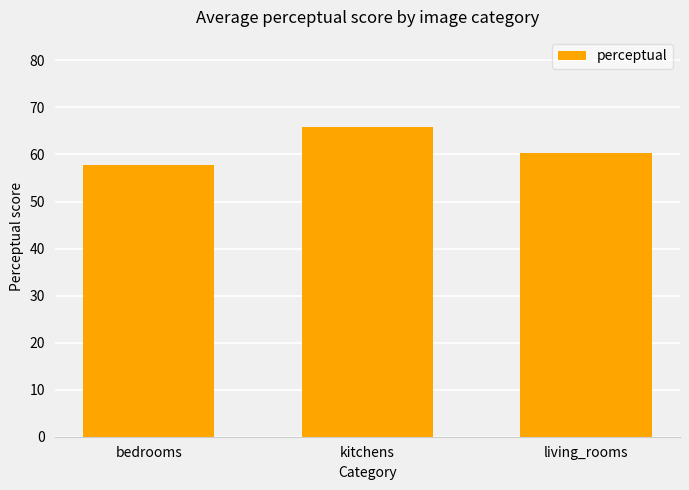

What is the label of the 3rd bar from the left?

living_rooms